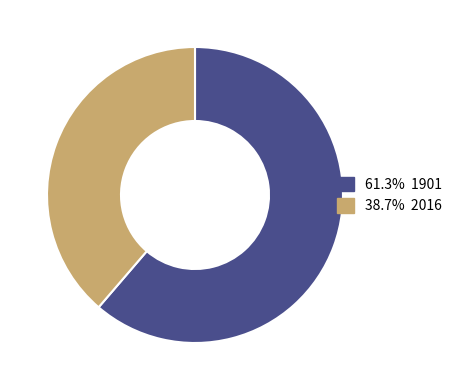

Is there a majority slice in this chart?

Yes